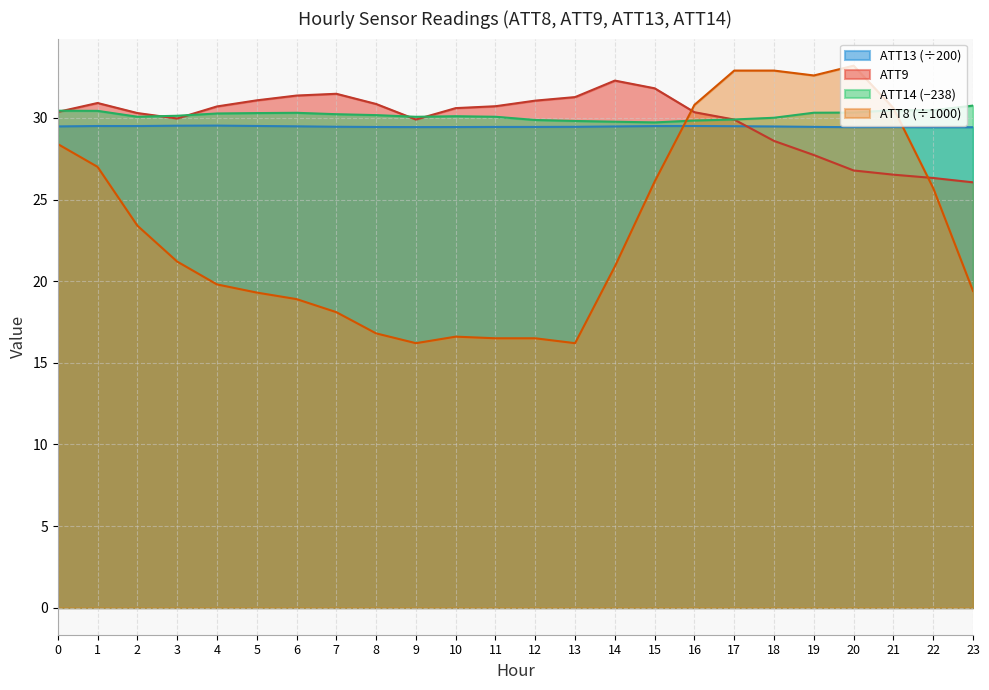

What is the total value across all series at 23?

105.6